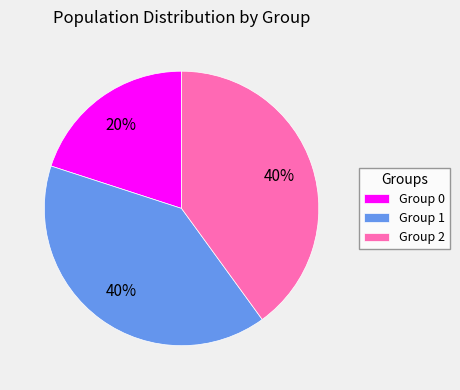

To the nearest percent, what portion does Group 1 represent?

40%